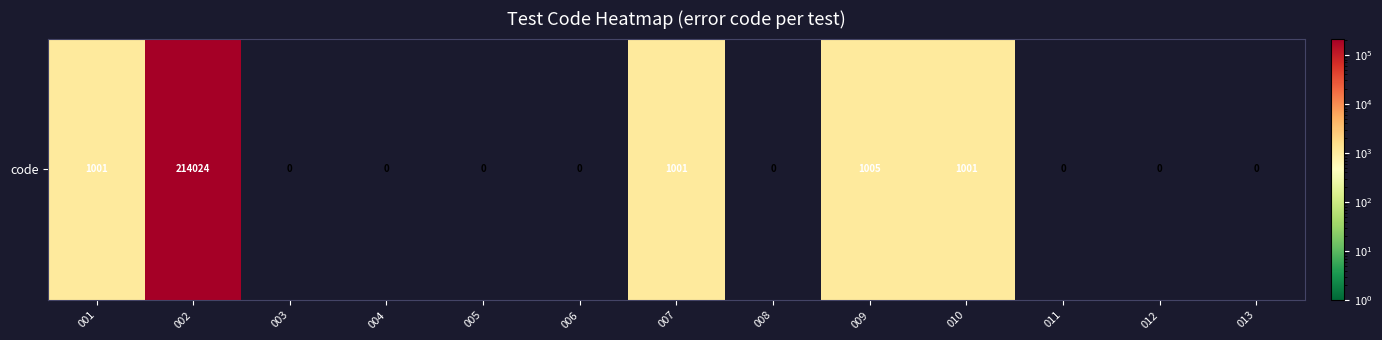

What is the maximum value shown in the chart?

214024